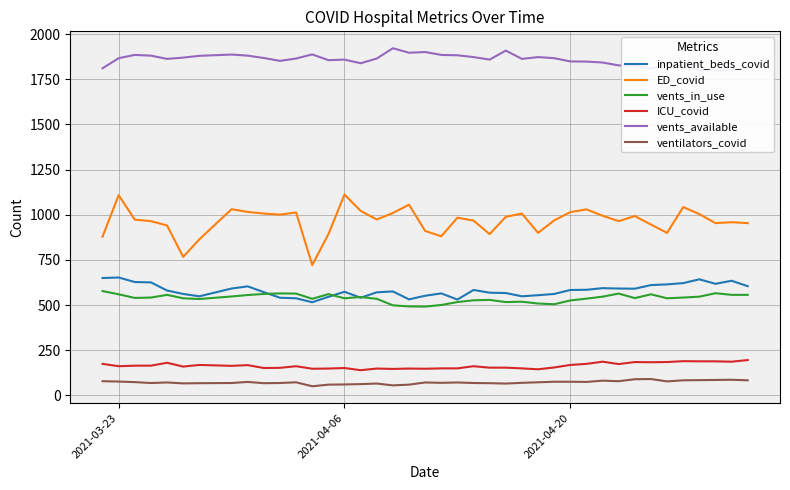

True or false: ICU_covid and vents_available intersect in this chart.

False